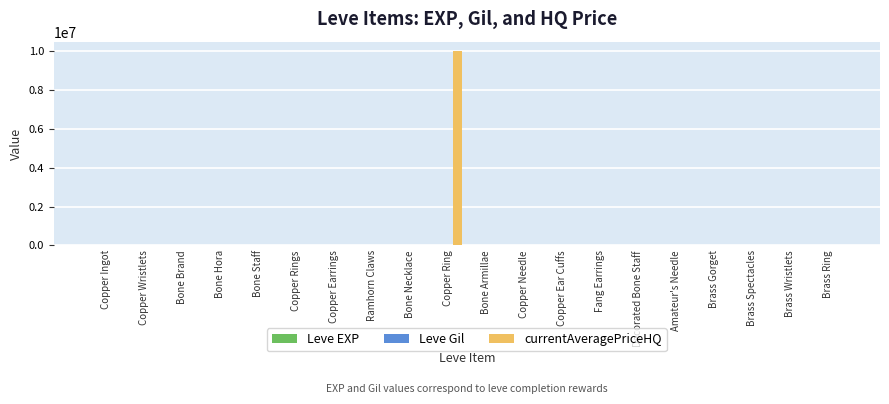

At which category does the chart reach its peak across all series?

Copper Ring